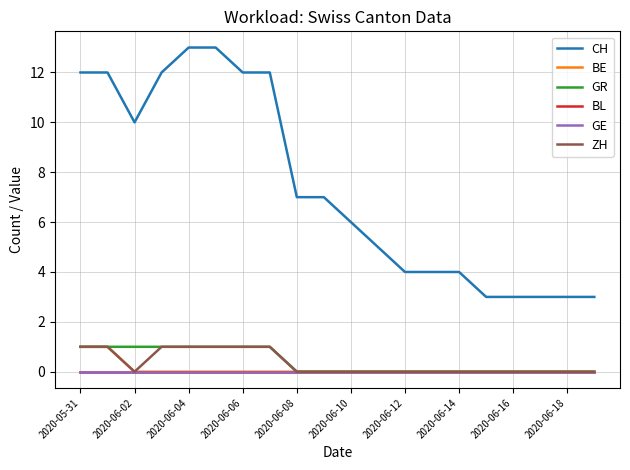

Reading left to right, what are all the values shown in this chart?

CH: 12	12	10	12	13	13	12	12	7	7	6	5	4	4	4	3	3	3	3	3
BE: 1	1	0	0	0	0	0	0	0	0	0	0	0	0	0	0	0	0	0	0
GR: 1	1	1	1	1	1	1	1	0	0	0	0	0	0	0	0	0	0	0	0
BL: 0	0	0	0	0	0	0	0	0	0	0	0	0	0	0	0	0	0	0	0
GE: 0	0	0	0	0	0	0	0	0	0	0	0	0	0	0	0	0	0	0	0
ZH: 1	1	0	1	1	1	1	1	0	0	0	0	0	0	0	0	0	0	0	0